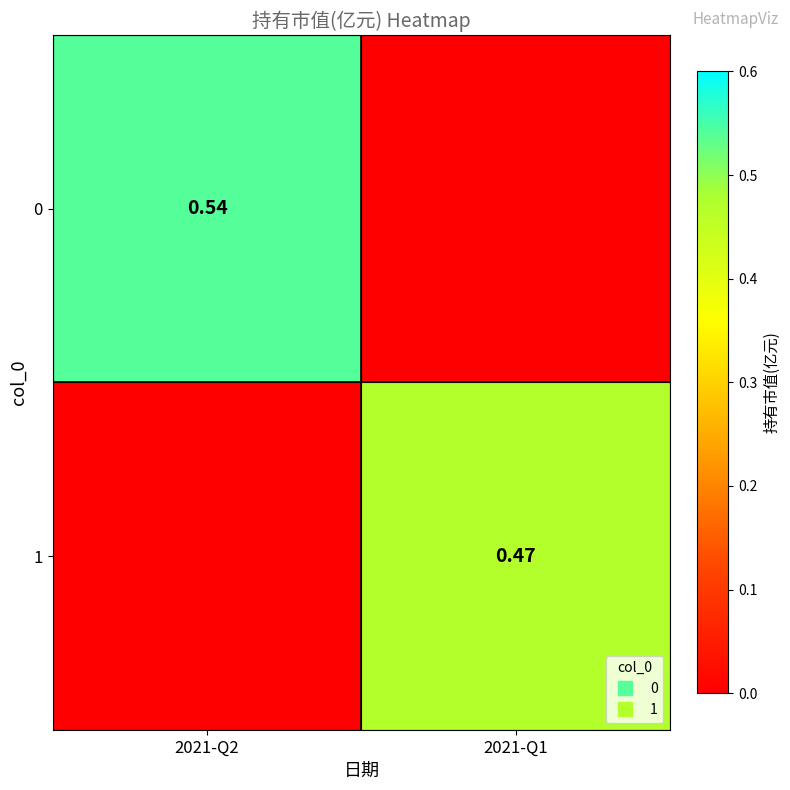

The value of 0 at 2021-Q1 is 0.3. True or false?

False